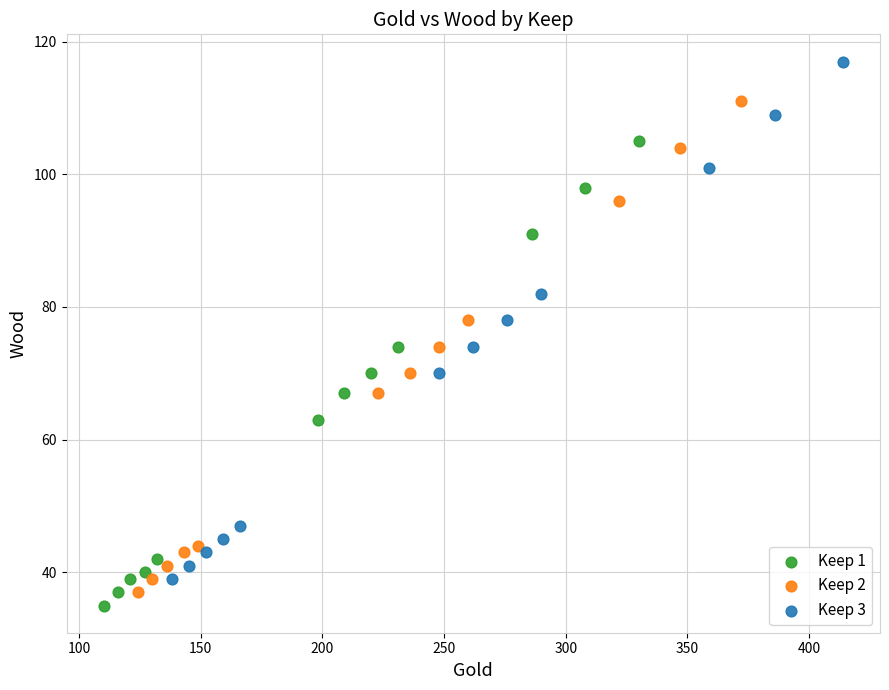

Which series reaches the maximum Y coordinate?

Keep 3